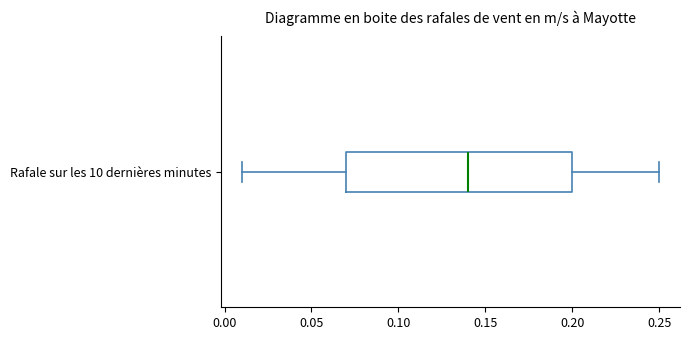

Read this box plot against the x-axis: the position of the median line, the range covered by the box, and the ends of both whiskers. The values are not printed on the chart, so give them approximately, as read against the axis.

median 0.14, box 0.07 to 0.20, whiskers 0.01 to 0.25